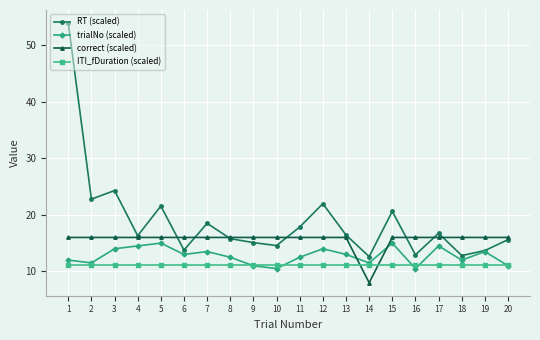

What is the minimum value for RT (scaled)?

12.6